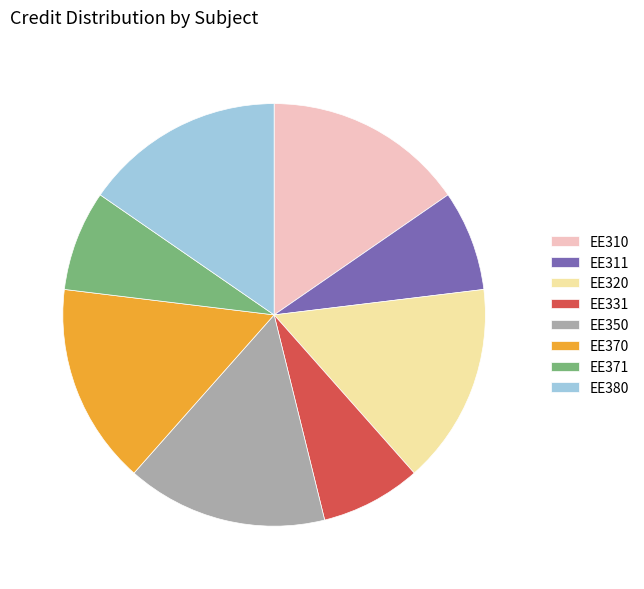

Count the number of slices in the pie.

8